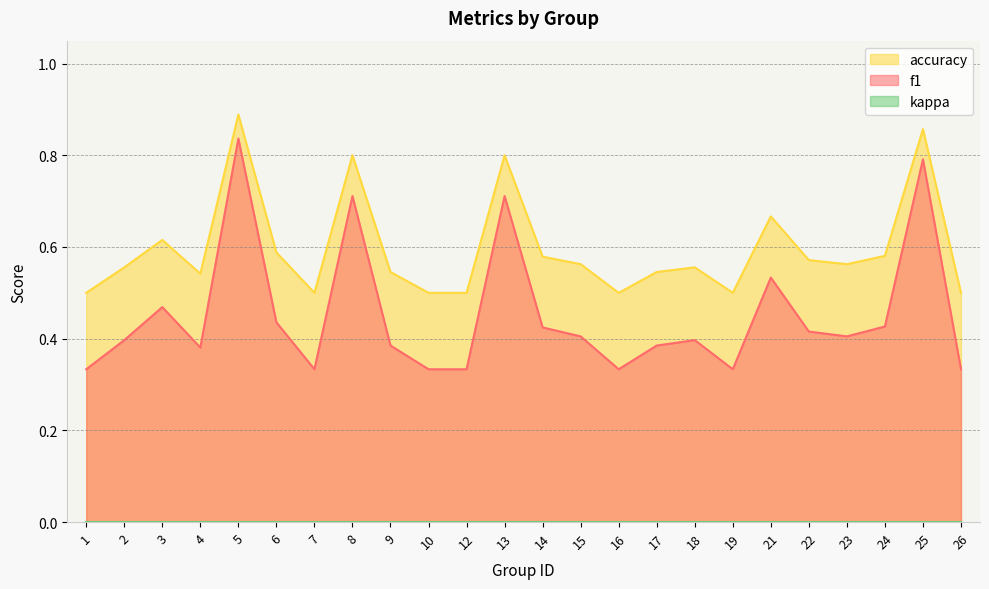

The value of accuracy at 2 is 0.6. True or false?

True